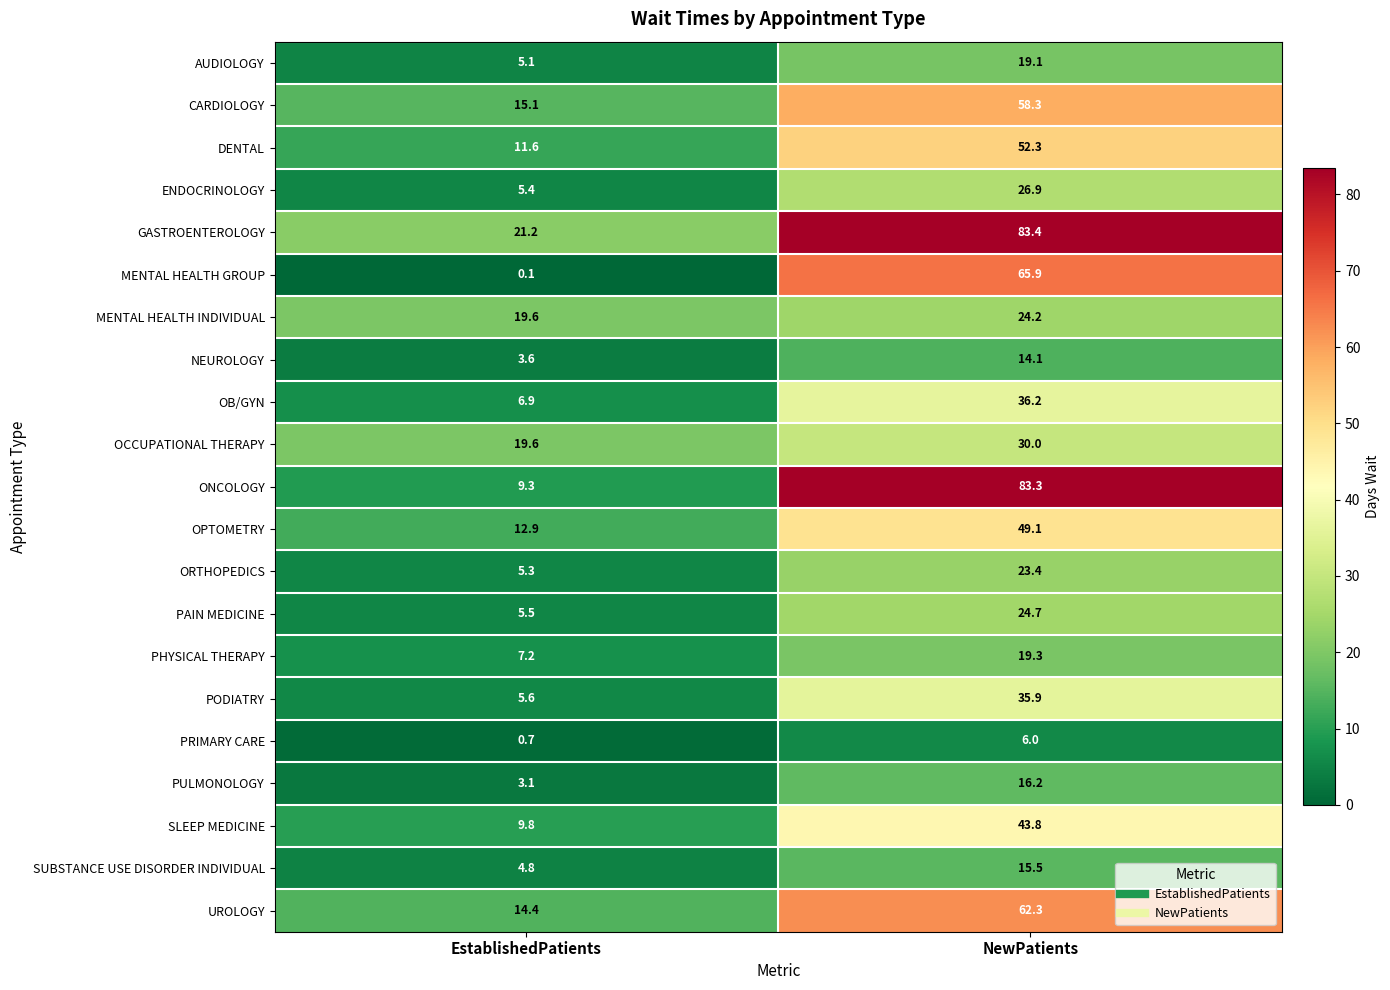

Rank the series by their maximum value, from highest to lowest.

GASTROENTEROLOGY, ONCOLOGY, MENTAL HEALTH GROUP, UROLOGY, CARDIOLOGY, DENTAL, OPTOMETRY, SLEEP MEDICINE, OB/GYN, PODIATRY, OCCUPATIONAL THERAPY, ENDOCRINOLOGY, PAIN MEDICINE, MENTAL HEALTH INDIVIDUAL, ORTHOPEDICS, PHYSICAL THERAPY, AUDIOLOGY, PULMONOLOGY, SUBSTANCE USE DISORDER INDIVIDUAL, NEUROLOGY, PRIMARY CARE